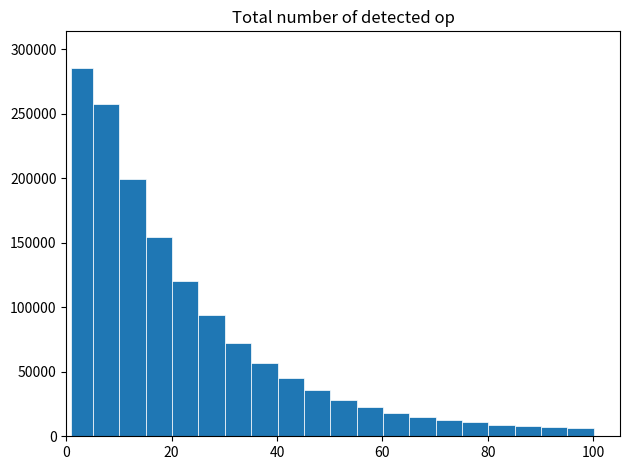

Read against the x-axis, roughly where is the centre of the tallest bar?

4